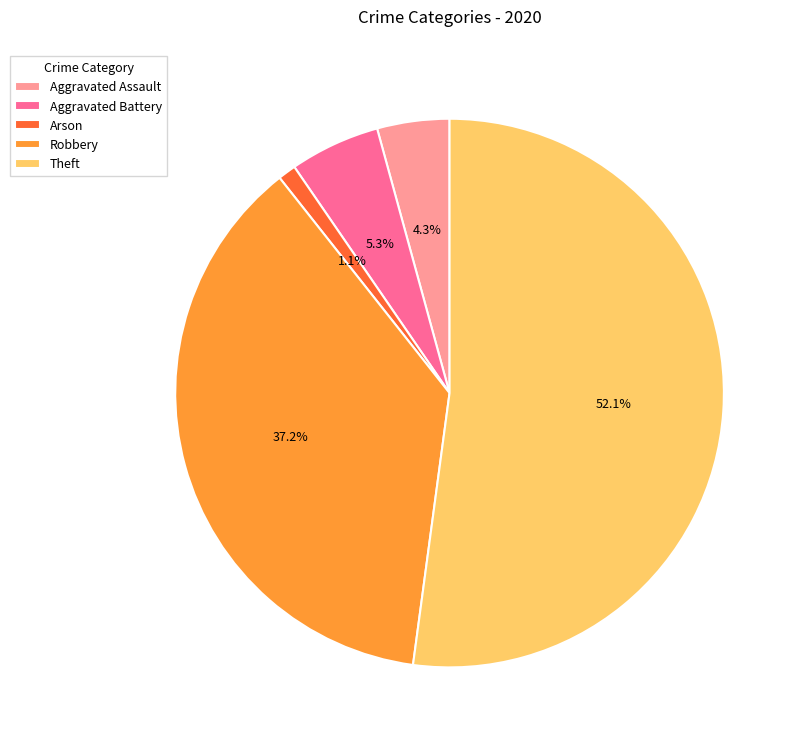

Rank the categories by value from highest to lowest.

Theft, Robbery, Aggravated Battery, Aggravated Assault, Arson